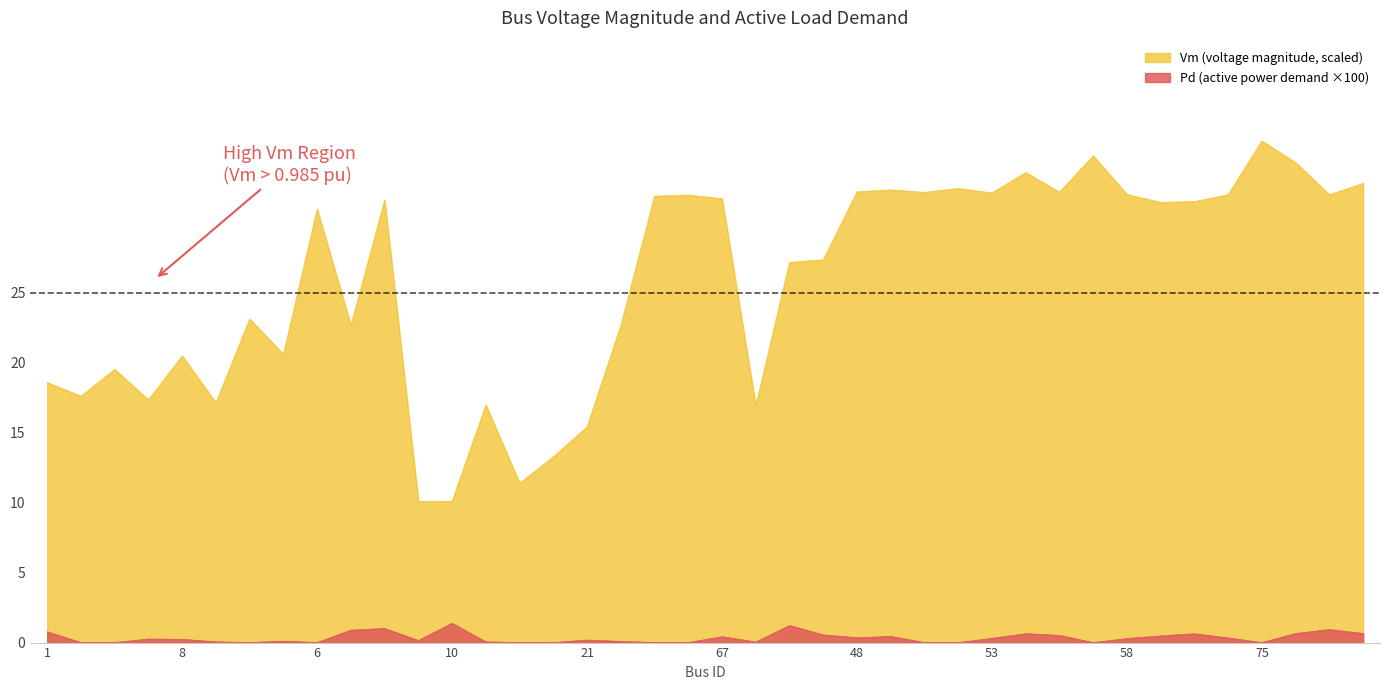

Does the chart have visible grid lines?

No